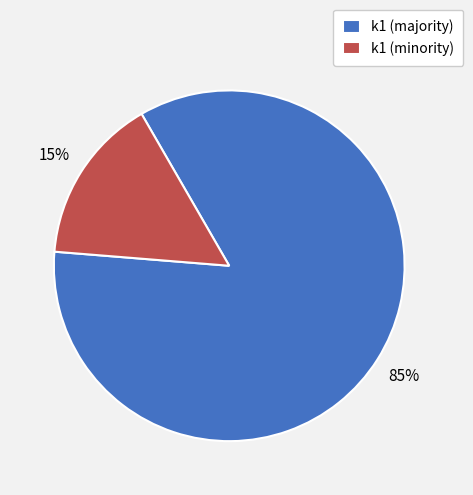

Which slice represents more than half of the pie?

k1 (majority)